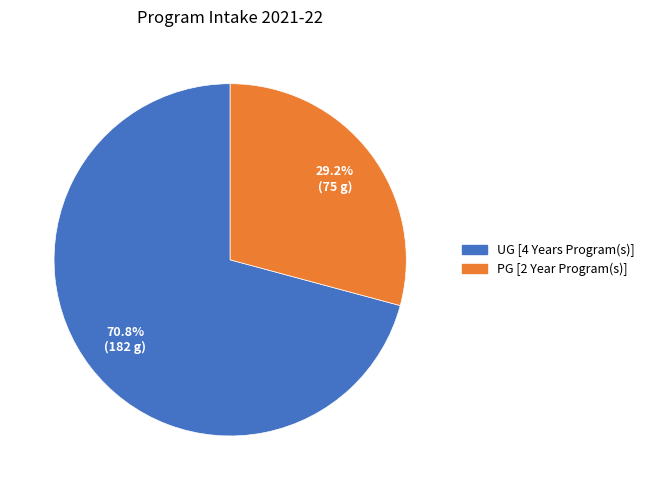

Rank the categories by value from highest to lowest.

UG [4 Years Program(s)], PG [2 Year Program(s)]